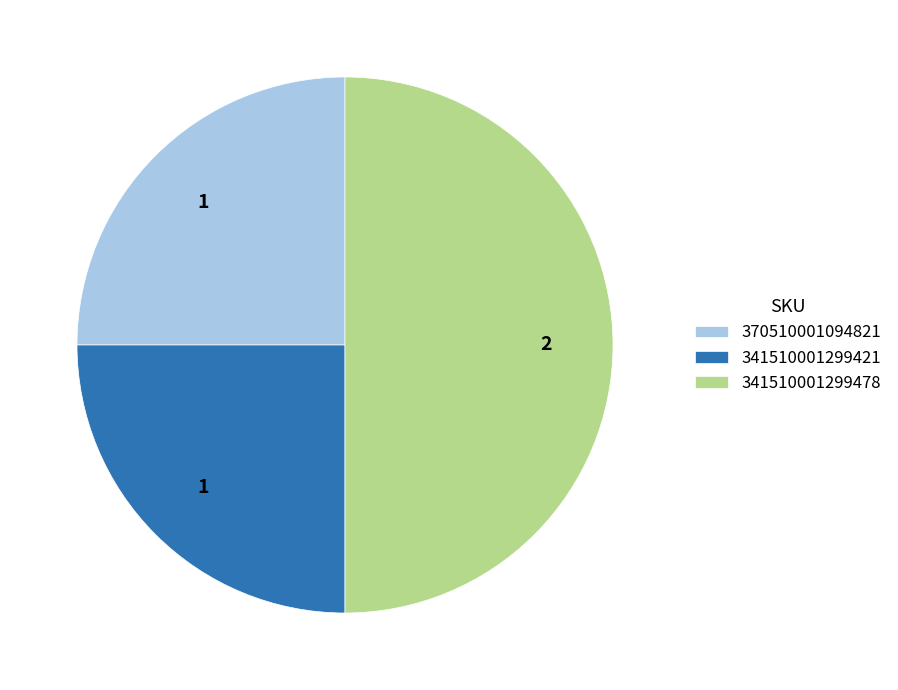

Is 341510001299421 the majority of the pie?

No